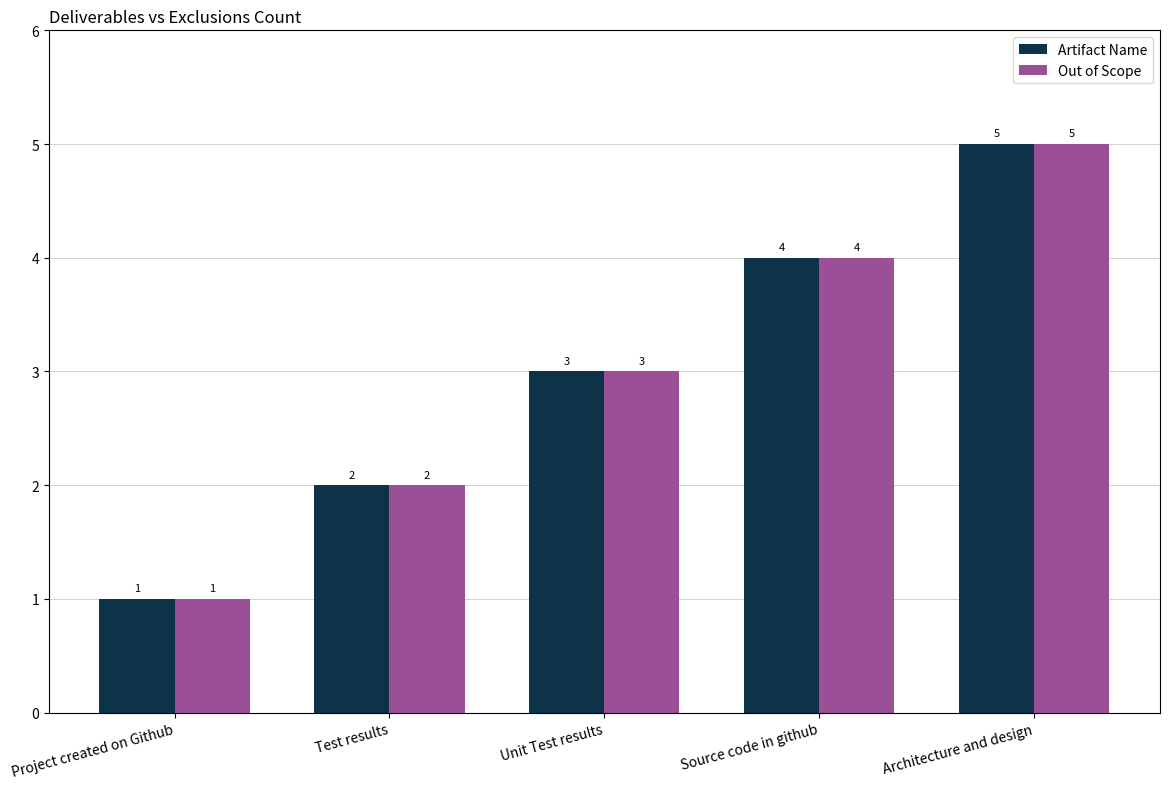

At which category does the chart reach its peak across all series?

Architecture and design